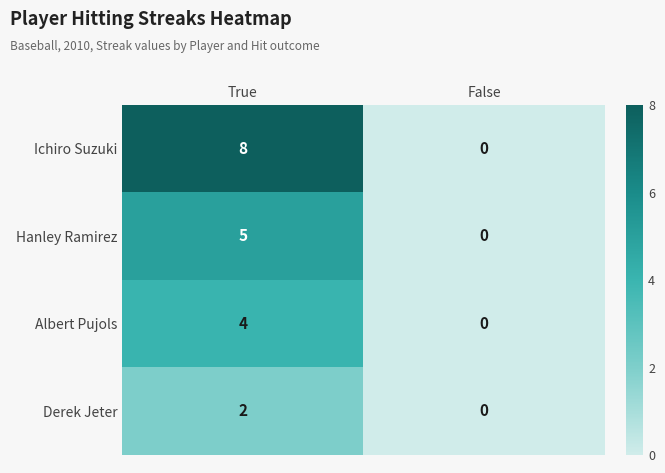

Which series has the largest range (max minus min)?

Ichiro Suzuki